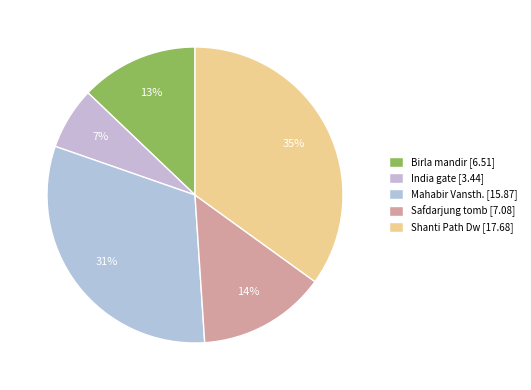

To the nearest percent, what percentage of the pie is Shanti Path Dw?

35%